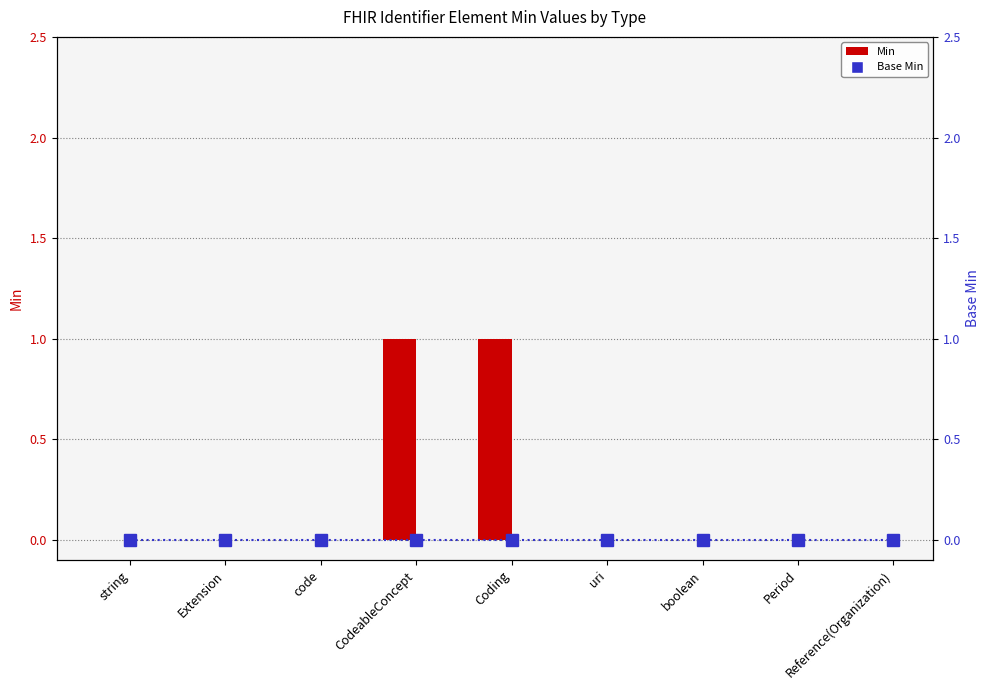

The value of Base Min at Reference(Organization) is 0. True or false?

True